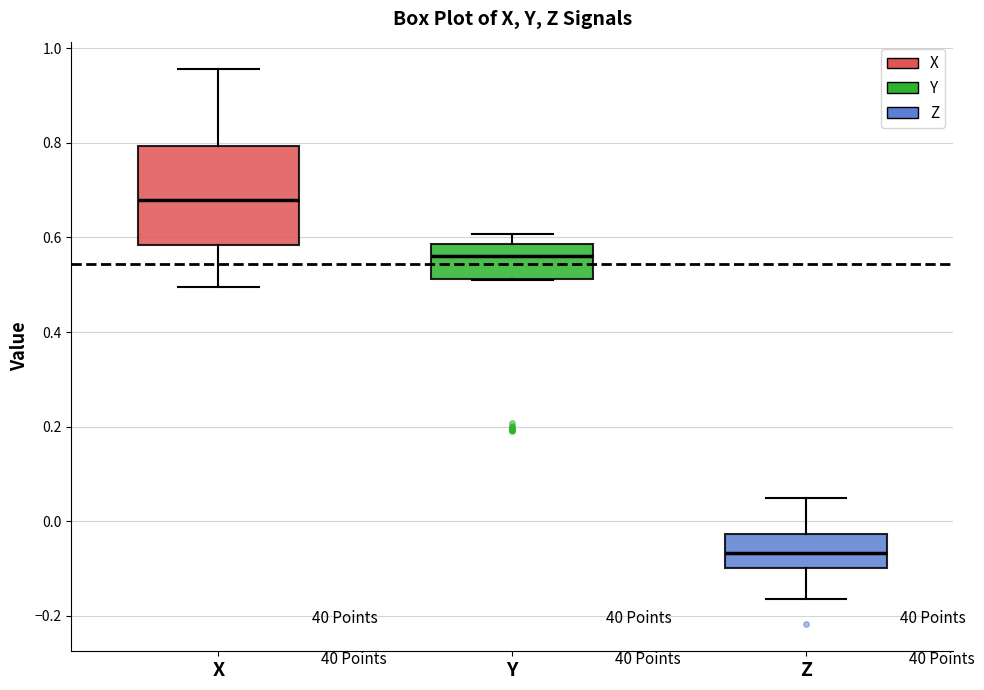

Which box is the tallest, from its lower edge to its upper edge?

X